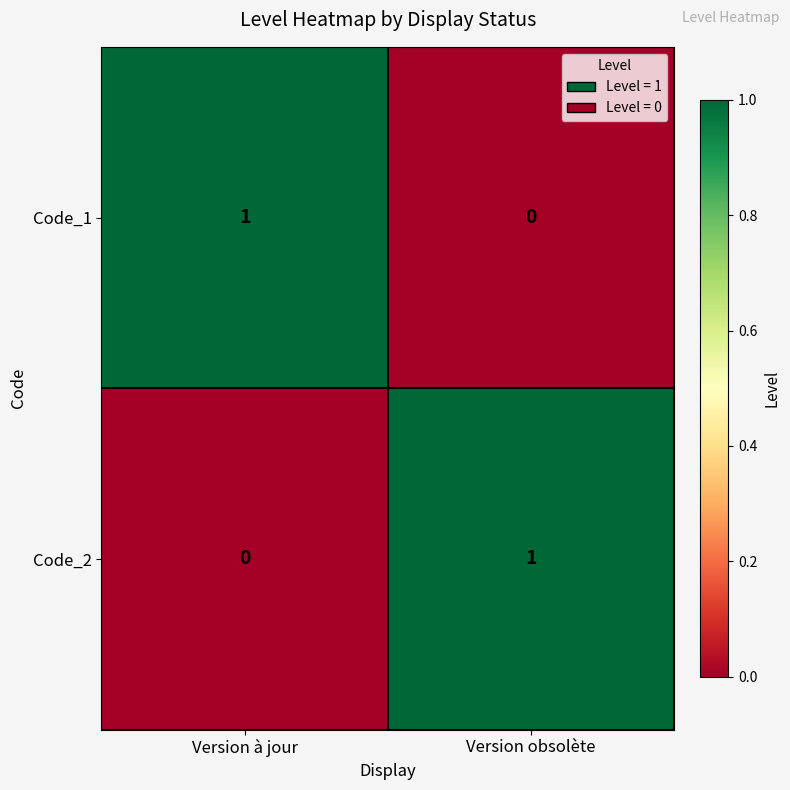

Reading left to right, list all the values displayed in this chart.

Code_1: Version à jour=1	Version obsolète=0
Code_2: Version à jour=0	Version obsolète=1